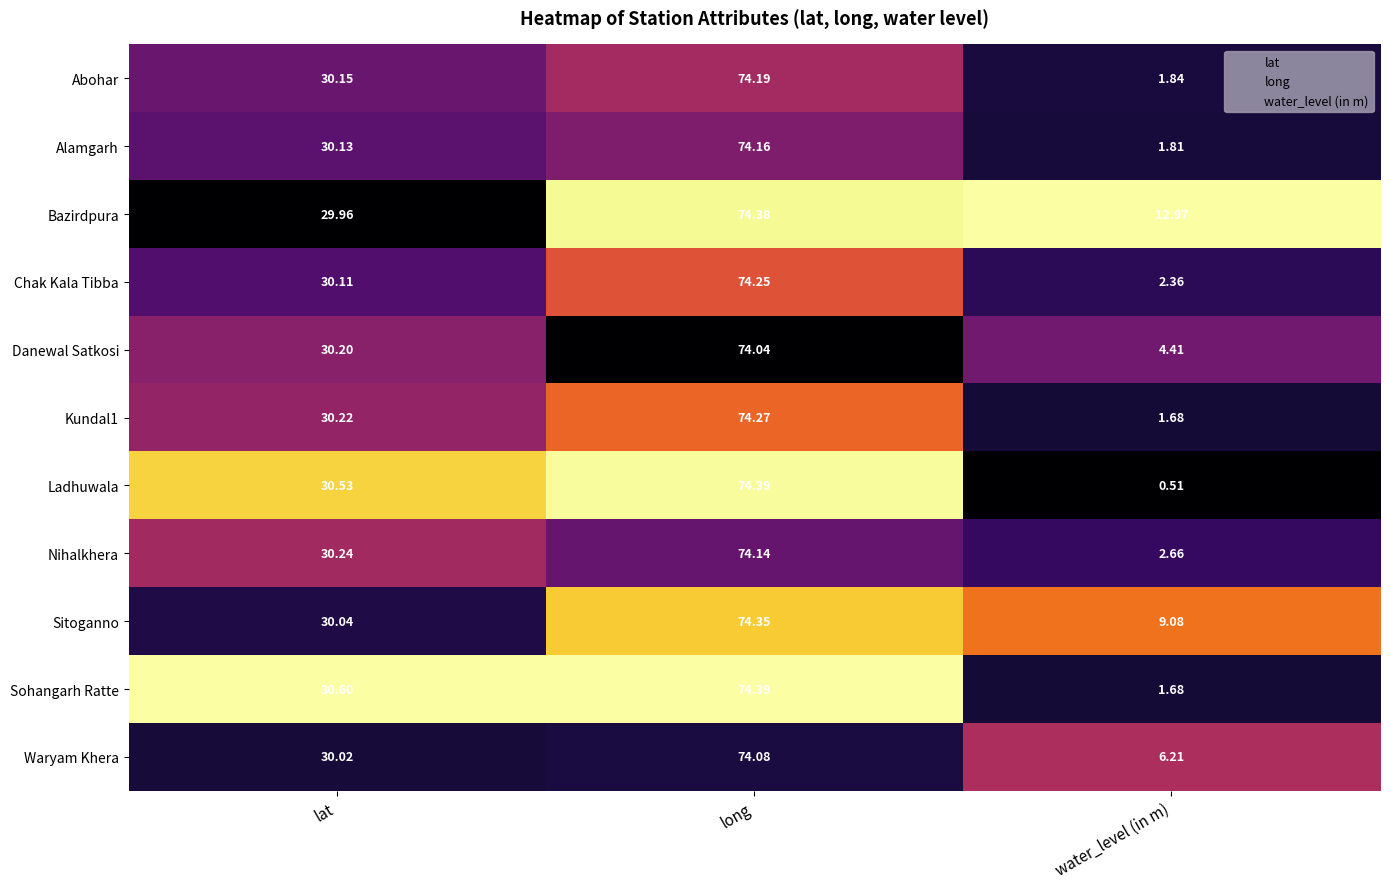

At how many categories does at least one series exceed 0?

3